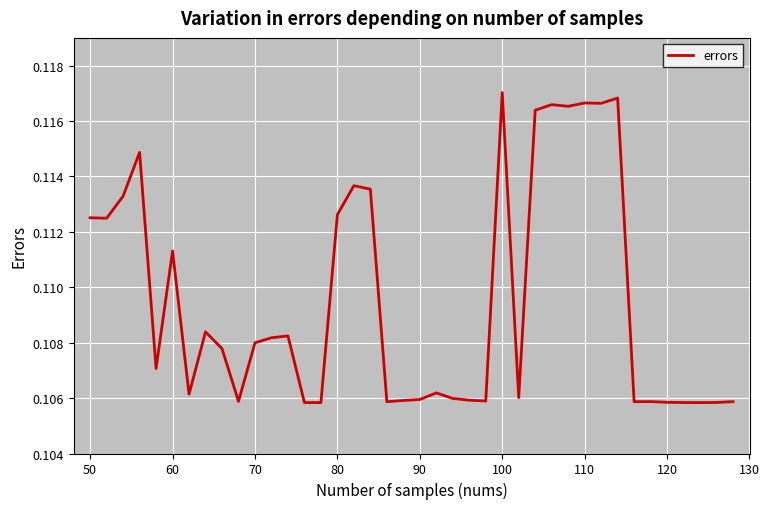

How many lines are shown in the chart?

1